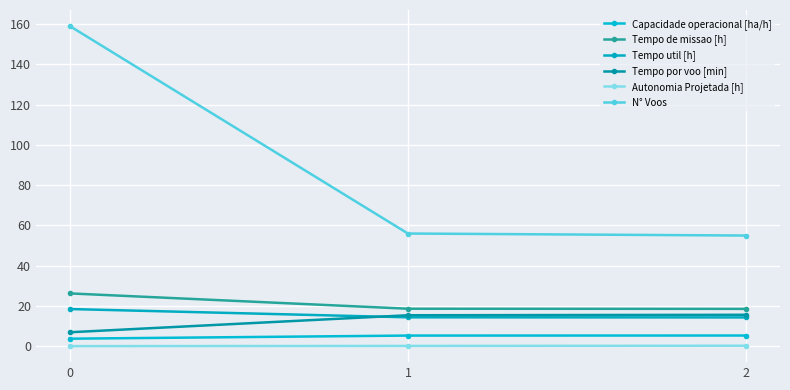

How many lines are shown in the chart?

6